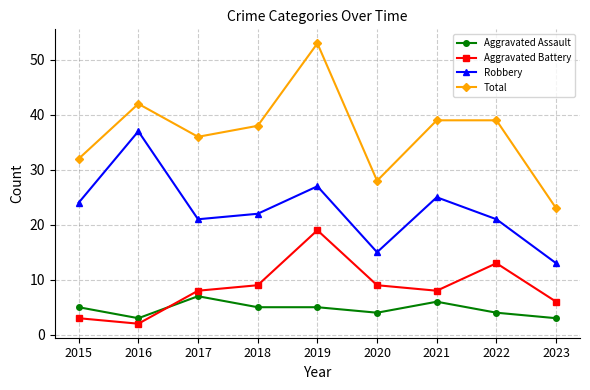

The value of Robbery at 2020 is 21. True or false?

False